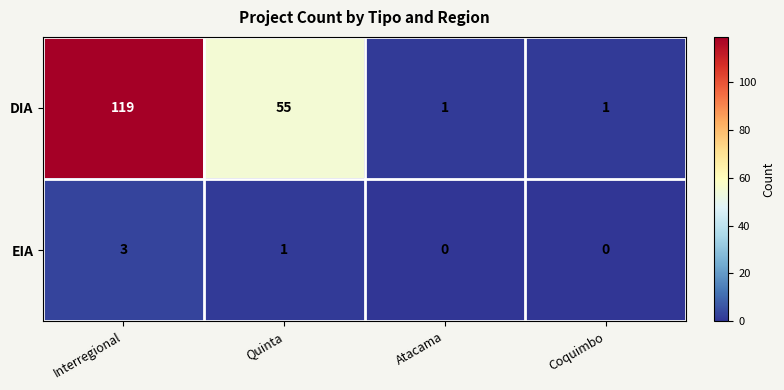

Reading left to right, extract all data points from this chart.

DIA: 119	55	1	1
EIA: 3	1	0	0